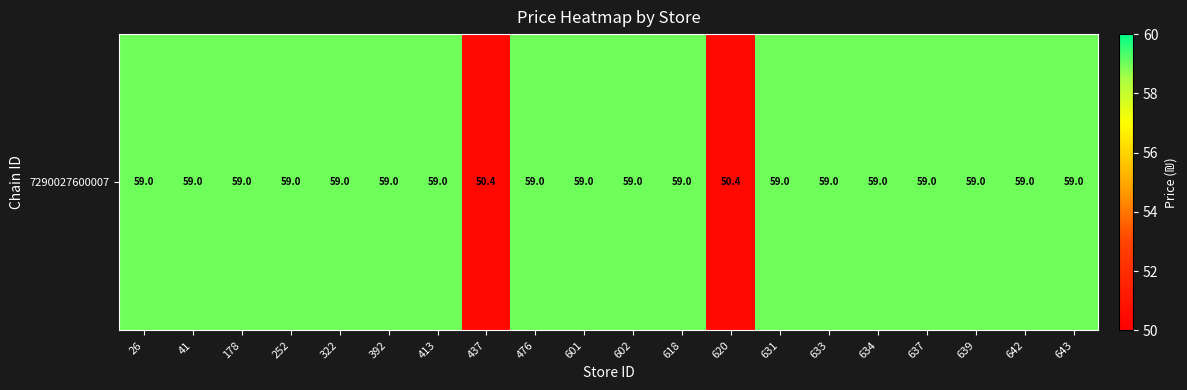

What is the maximum value shown in the chart?

59.0